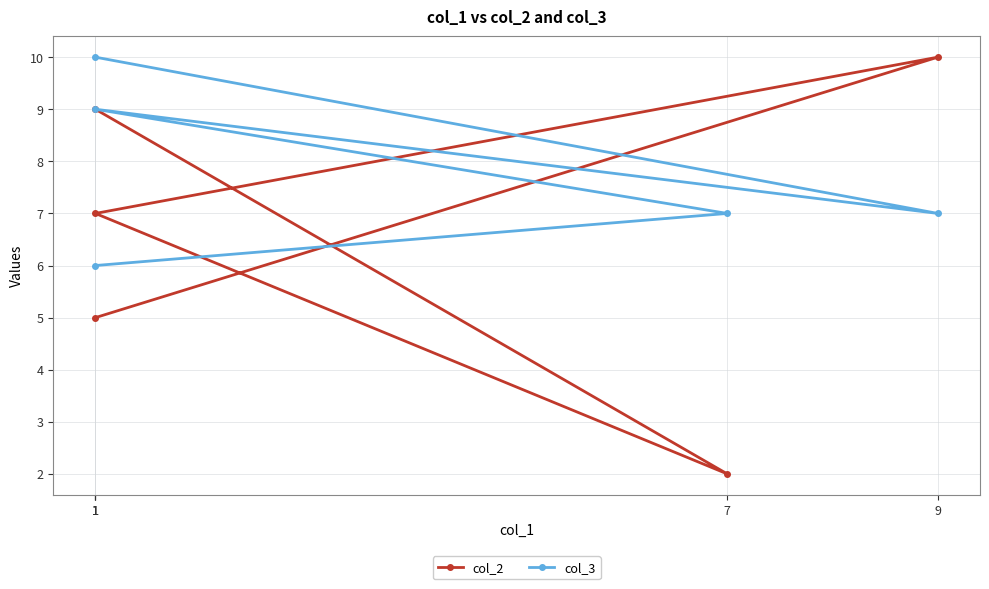

What is the label of the 3rd point from the right?

1